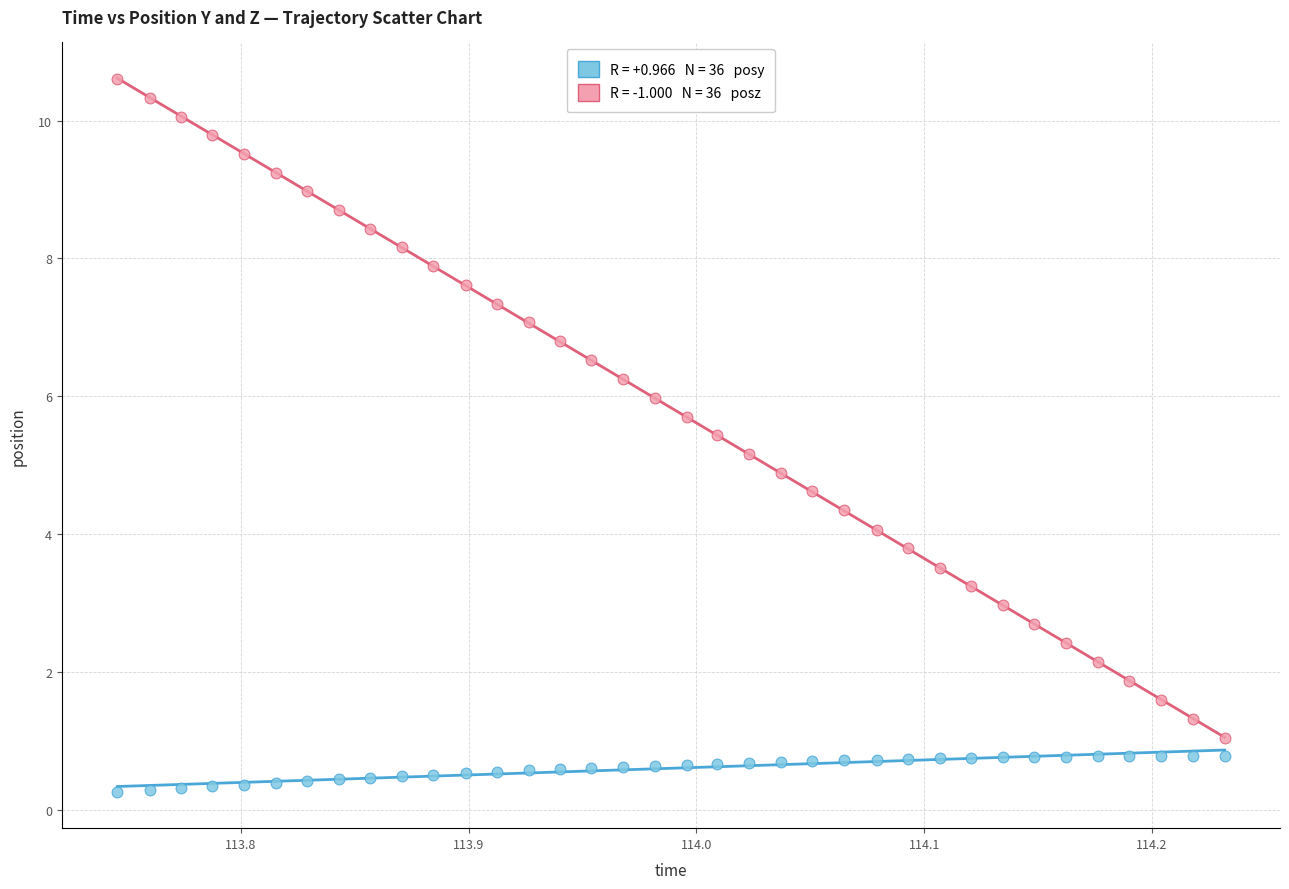

Across all data points, what is the range of Y values (max minus min)?

10.3